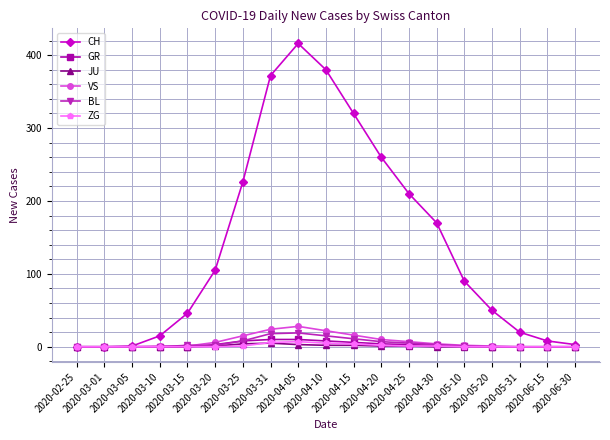

What is the difference between the maximum and minimum values in the CH series?

416